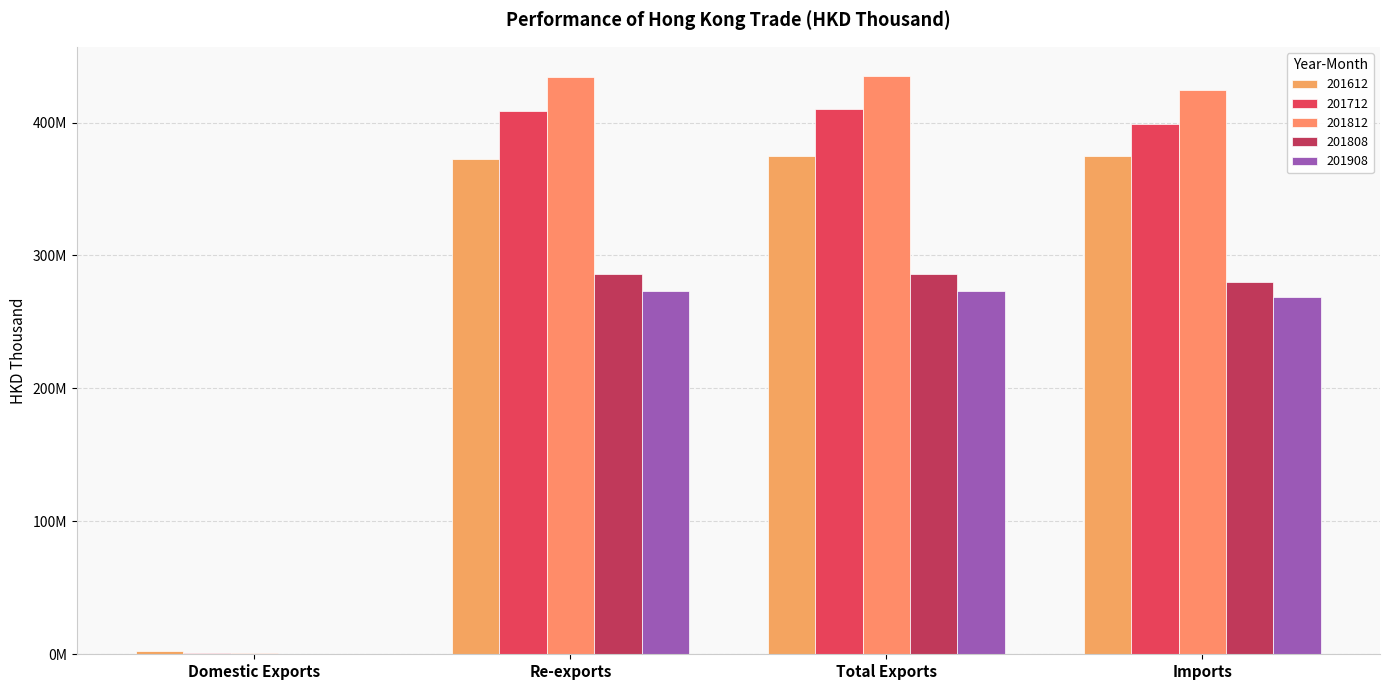

Rank the series by their maximum value, from lowest to highest.

201908, 201808, 201612, 201712, 201812